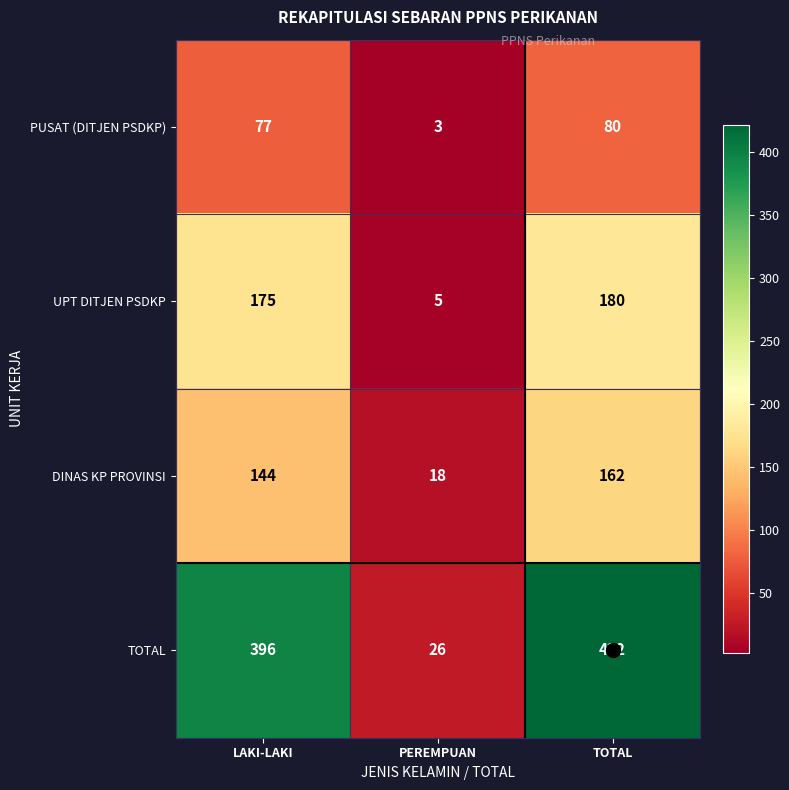

At which category does the chart reach its minimum across all series?

PEREMPUAN